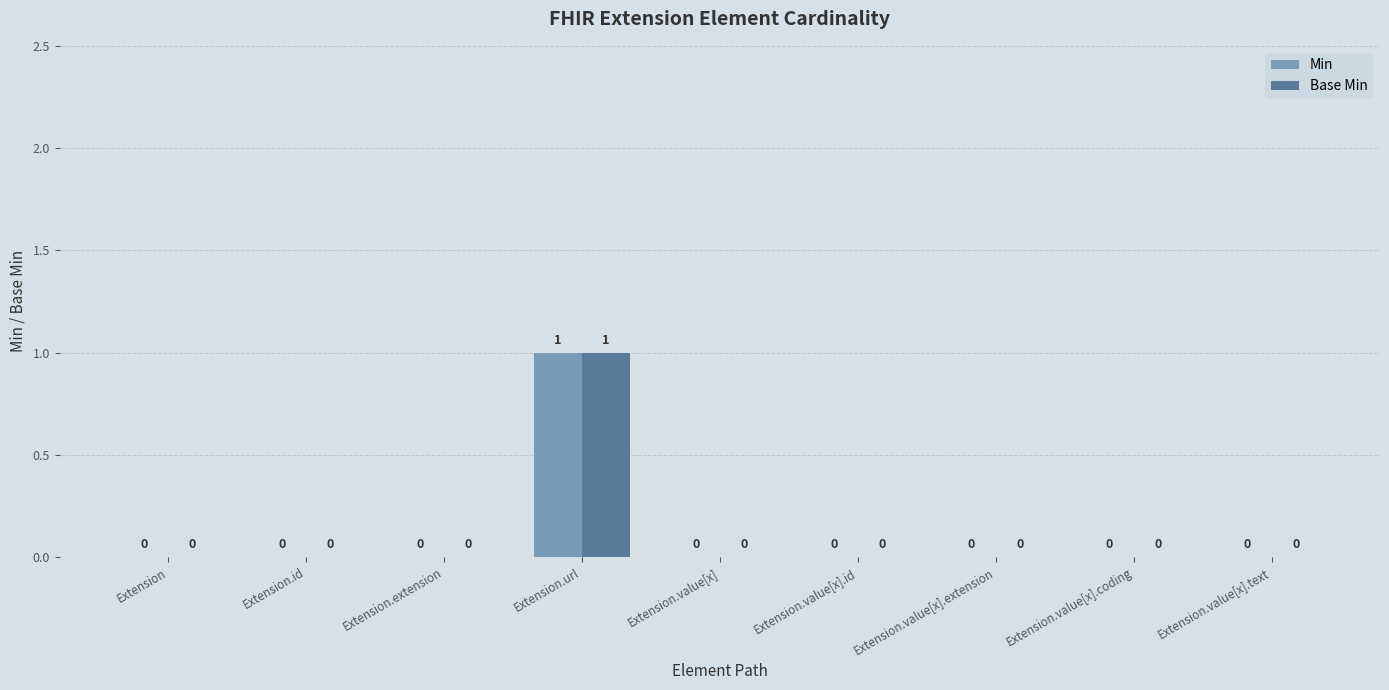

Are the bars horizontal?

No